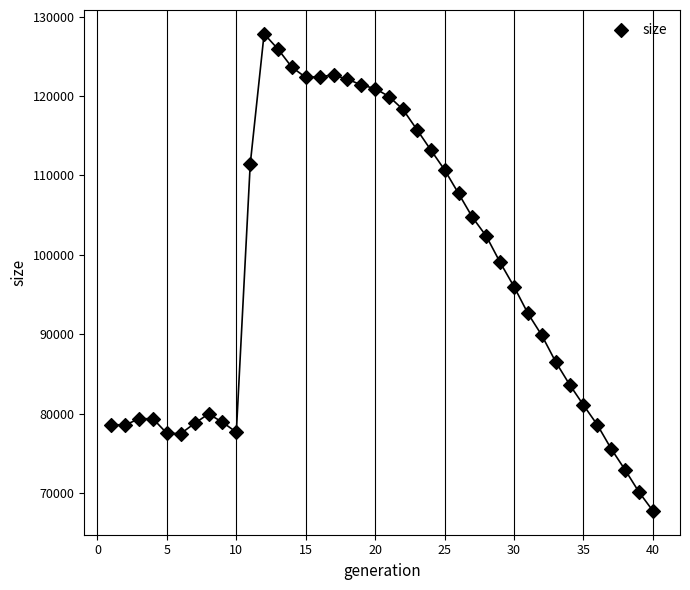

What is the range of X values (max minus min)?

39